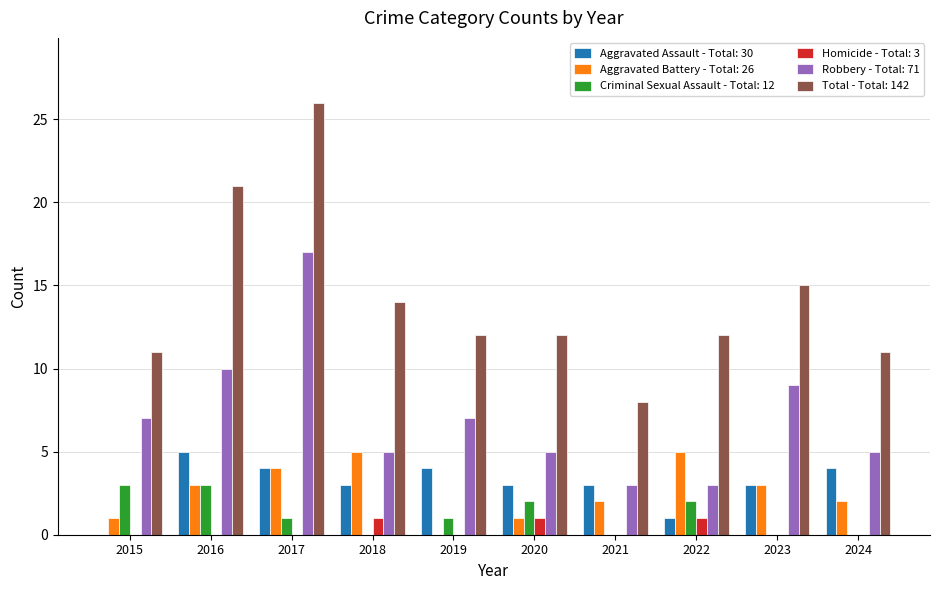

What is the total value across all series at 2020?

24